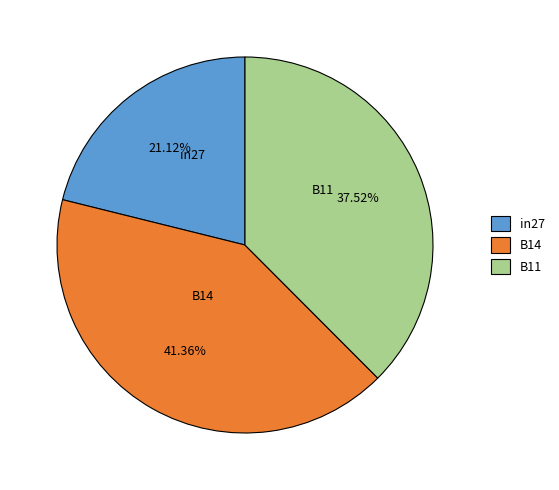

To the nearest percent, what is the average slice percentage?

33%